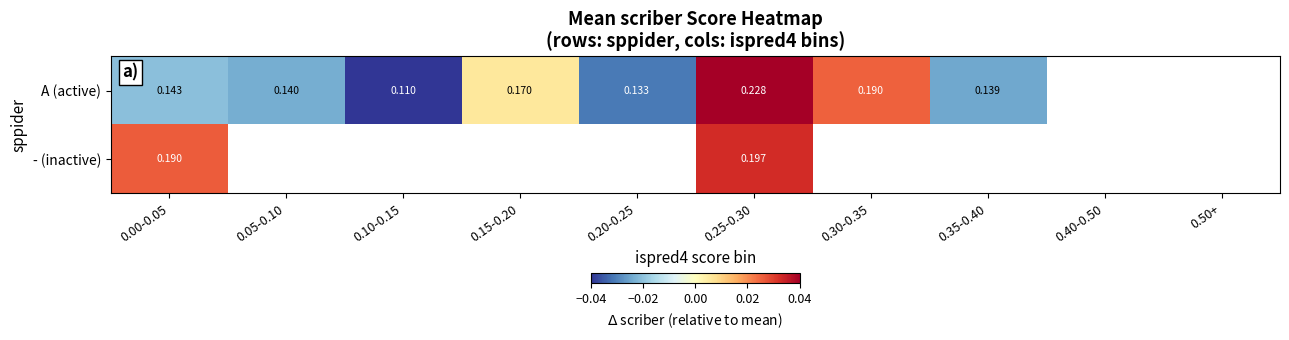

Is the value of A (active) at 0.00-0.05 greater than the value of - (inactive) at 0.25-0.30?

No